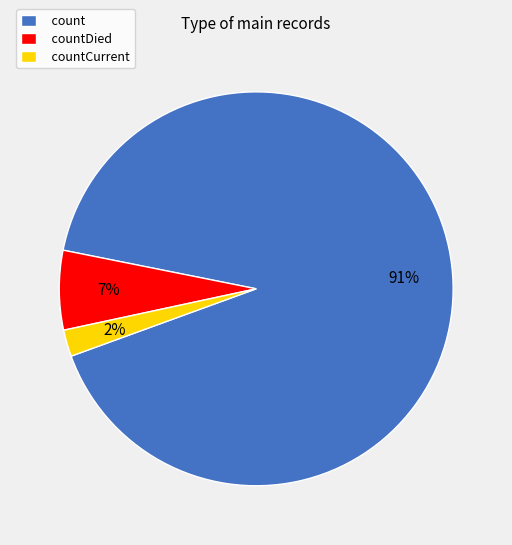

To the nearest percent, what percentage of the pie is count?

91%